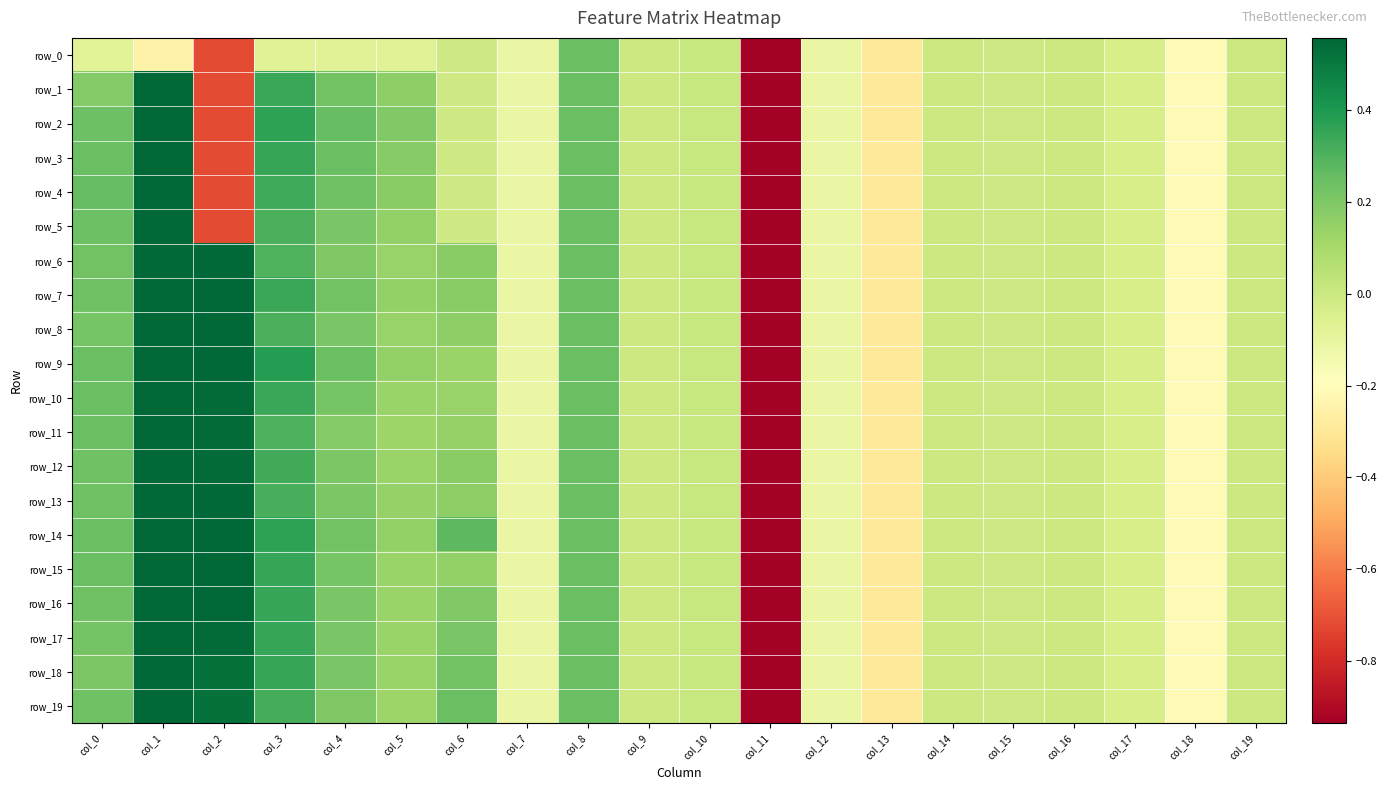

What is the approximate value of row_2 at col_3?

0.4